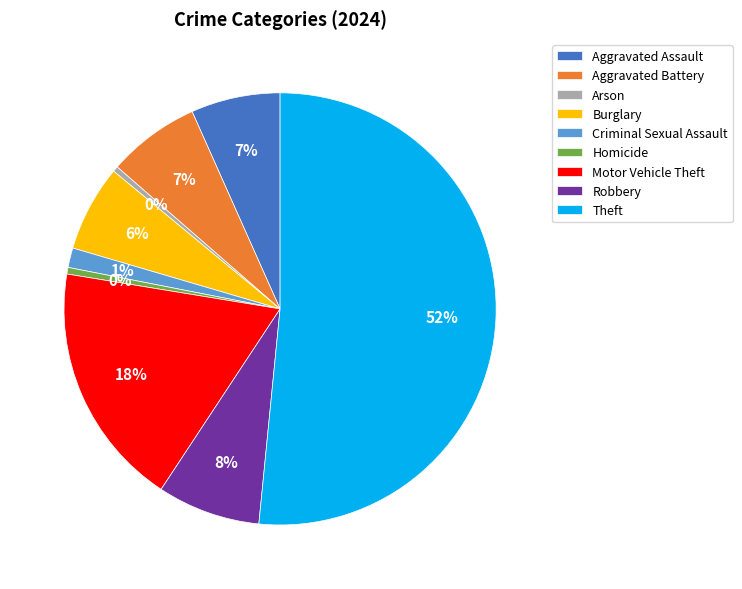

The Homicide slice represents 12% of the pie. True or false?

False